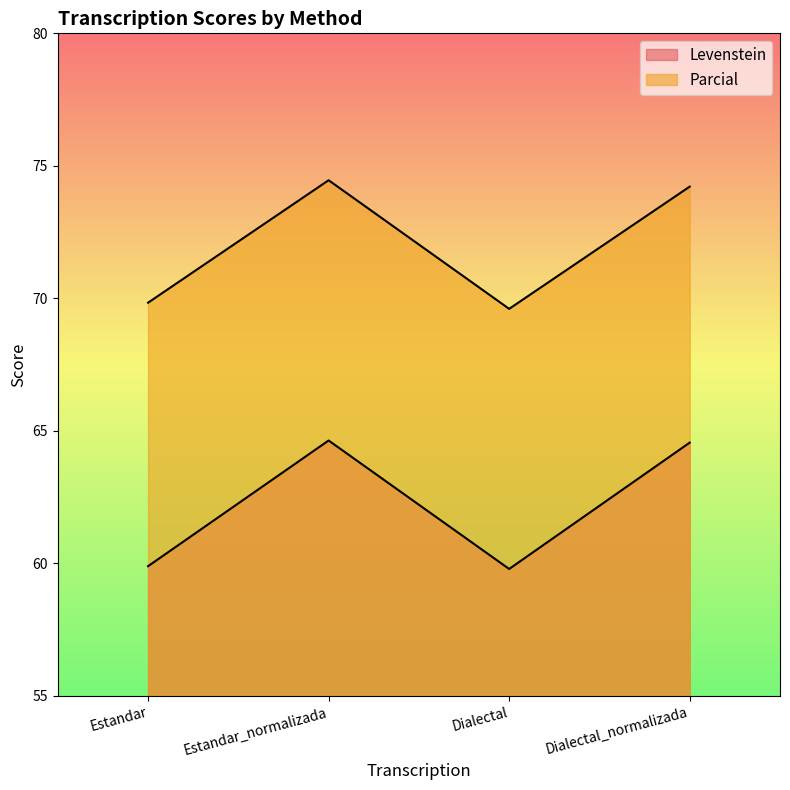

True or false: Parcial and Levenstein intersect in this chart.

False